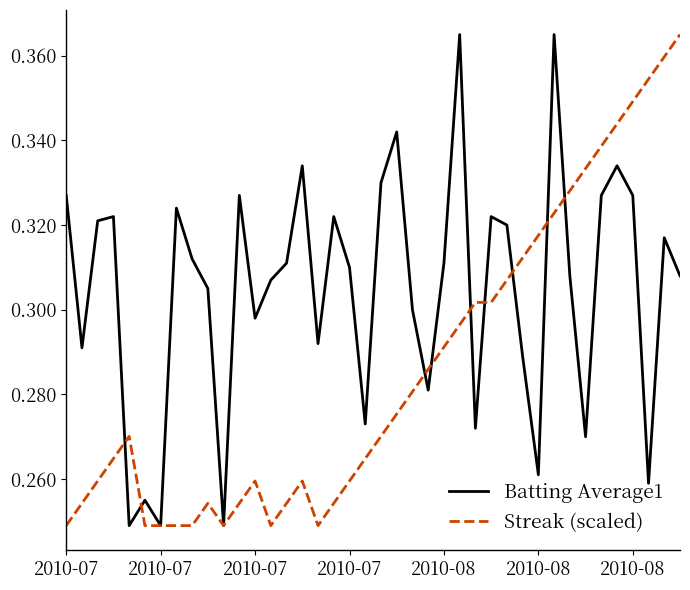

Which series has the largest total across all categories?

Batting Average1